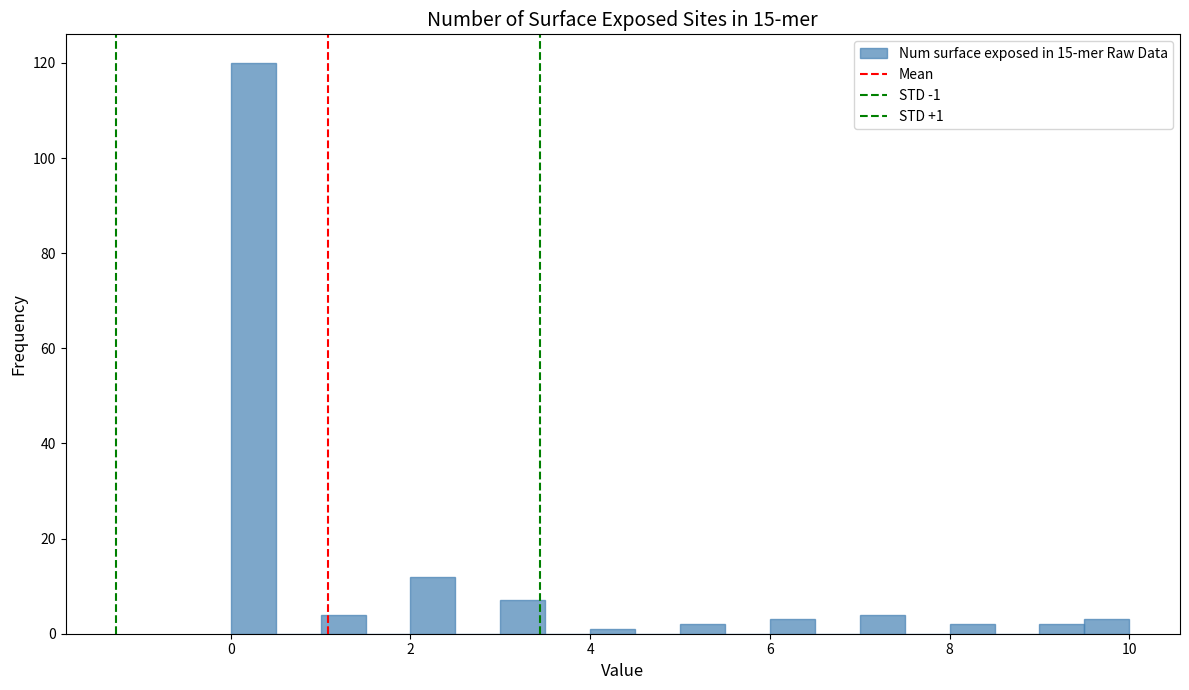

Read against the x-axis, roughly where is the centre of the tallest bar?

0.2